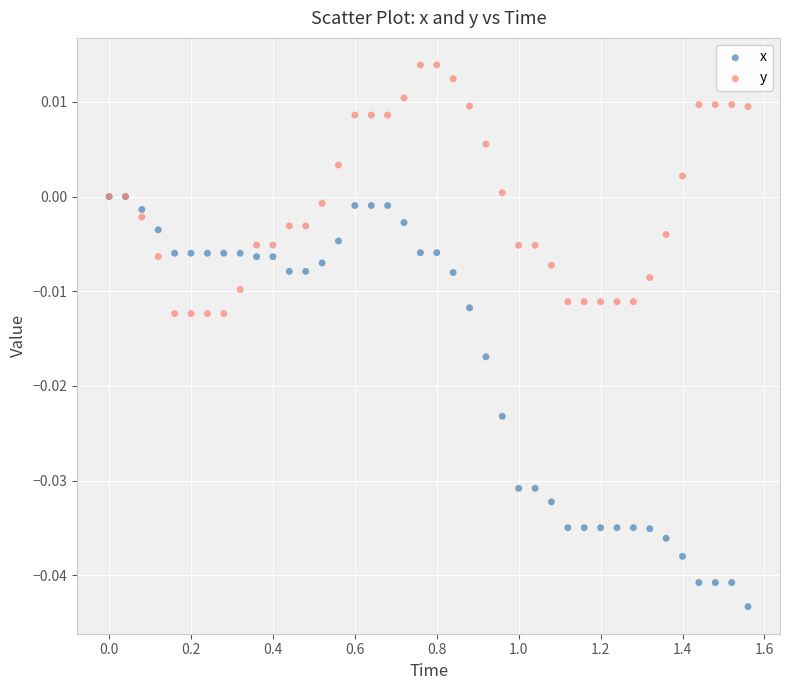

Which series has the widest spread of Y values?

x